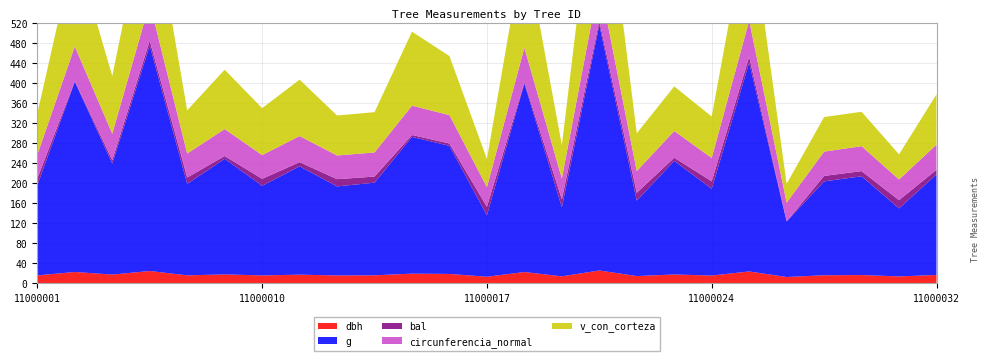

Reading left to right, list all the values displayed in this chart.

dbh: 11000001=15.2	11000002=22.0	11000004=16.8	11000006=23.9	11000007=15.2	11000009=17.1	11000010=15.1	11000011=16.6	11000012=15.1	11000013=15.3	11000014=18.6	11000015=18.1	11000017=12.5	11000018=21.9	11000020=13.2	11000021=25.0	11000022=13.8	11000023=17.0	11000024=14.8	11000026=23.1	11000028=11.9	11000029=15.4	11000030=15.8	11000031=13.2	11000032=16.0
g: 11000001=180.3	11000002=380.1	11000004=221.7	11000006=450.5	11000007=182.7	11000009=231.0	11000010=179.1	11000011=216.4	11000012=177.9	11000013=185.1	11000014=273.2	11000015=255.9	11000017=122.7	11000018=376.7	11000020=137.9	11000021=490.9	11000022=150.7	11000023=227.0	11000024=173.2	11000026=417.3	11000028=111.2	11000029=187.5	11000030=197.3	11000031=135.8	11000032=201.1
bal: 11000001=13.3	11000002=1.4	11000004=7.0	11000006=9.7	11000007=12.7	11000009=5.5	11000010=13.9	11000011=8.4	11000012=14.5	11000013=12.2	11000014=3.8	11000015=4.7	11000017=16.9	11000018=2.6	11000020=16.1	11000021=7.7	11000022=15.6	11000023=6.2	11000024=15.0	11000026=11.6	11000028=0.0	11000029=11.0	11000030=10.3	11000031=16.5	11000032=9.1
circunferencia_normal: 11000001=47.6	11000002=69.1	11000004=52.8	11000006=75.2	11000007=47.9	11000009=53.9	11000010=47.4	11000011=52.1	11000012=47.3	11000013=48.2	11000014=58.6	11000015=56.7	11000017=39.3	11000018=68.8	11000020=41.6	11000021=78.5	11000022=43.5	11000023=53.4	11000024=46.6	11000026=72.4	11000028=37.4	11000029=48.5	11000030=49.8	11000031=41.3	11000032=50.3
v_con_corteza: 11000001=82.4	11000002=197.1	11000004=115.4	11000006=219.7	11000007=86.5	11000009=118.6	11000010=93.8	11000011=112.7	11000012=80.0	11000013=80.5	11000014=147.8	11000015=118.0	11000017=56.2	11000018=211.3	11000020=66.7	11000021=295.3	11000022=75.5	11000023=89.1	11000024=82.9	11000026=216.1	11000028=37.7	11000029=69.1	11000030=68.7	11000031=50.2	11000032=100.5